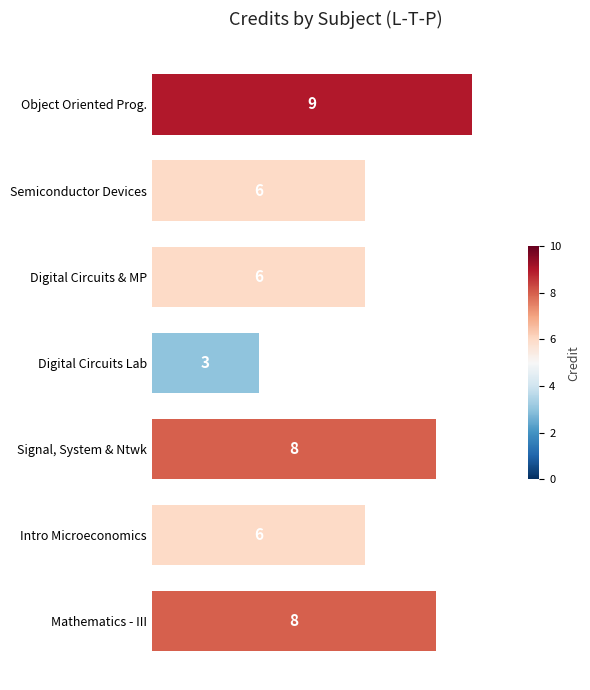

How many data points does each series have?

7